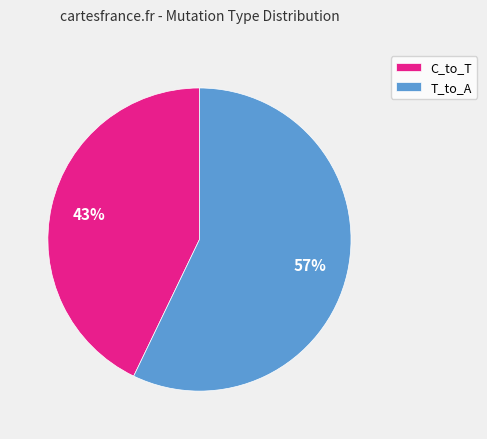

Between T_to_A and C_to_T, which is larger?

T_to_A